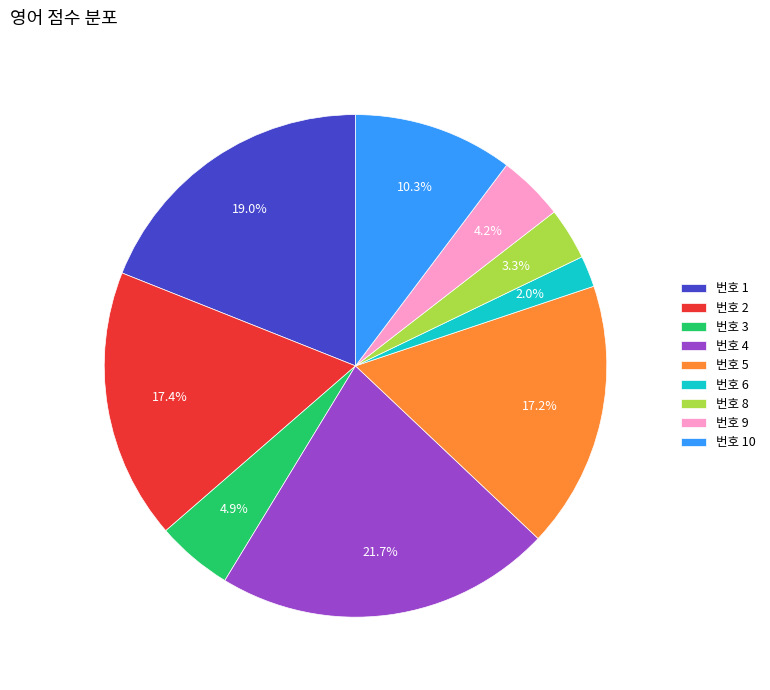

What percentage do 번호 4 and 번호 2 together represent?

39.1%